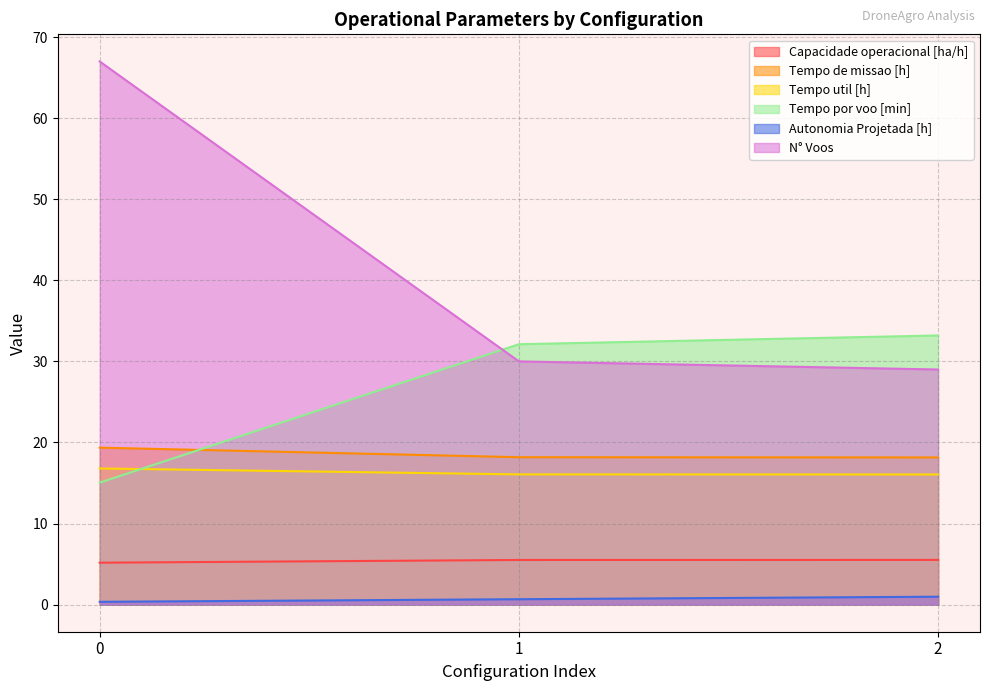

At which label does N° Voos reach its minimum?

2